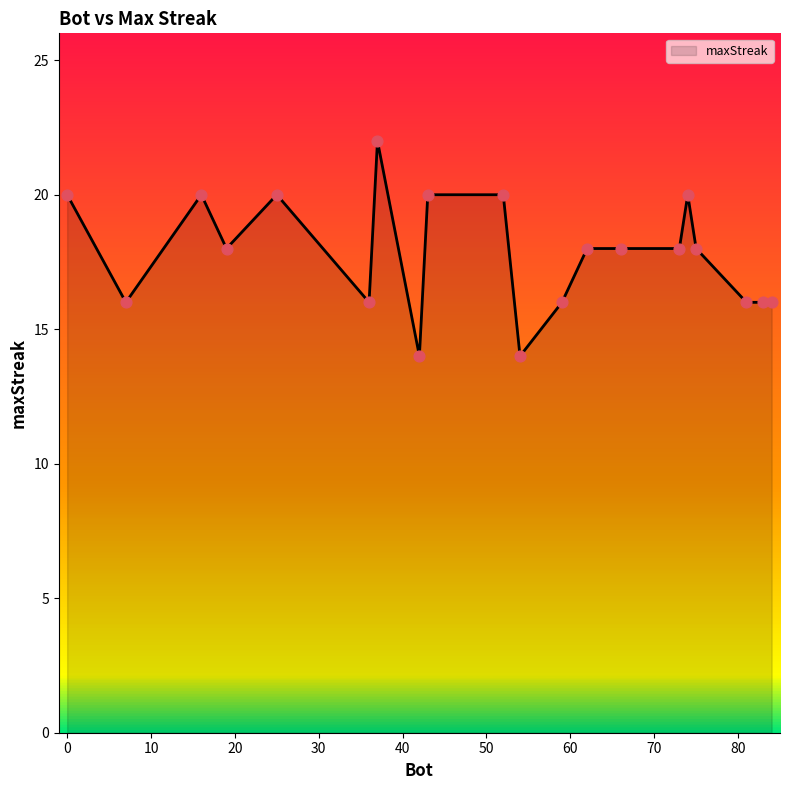

What is the minimum value shown in the chart?

14